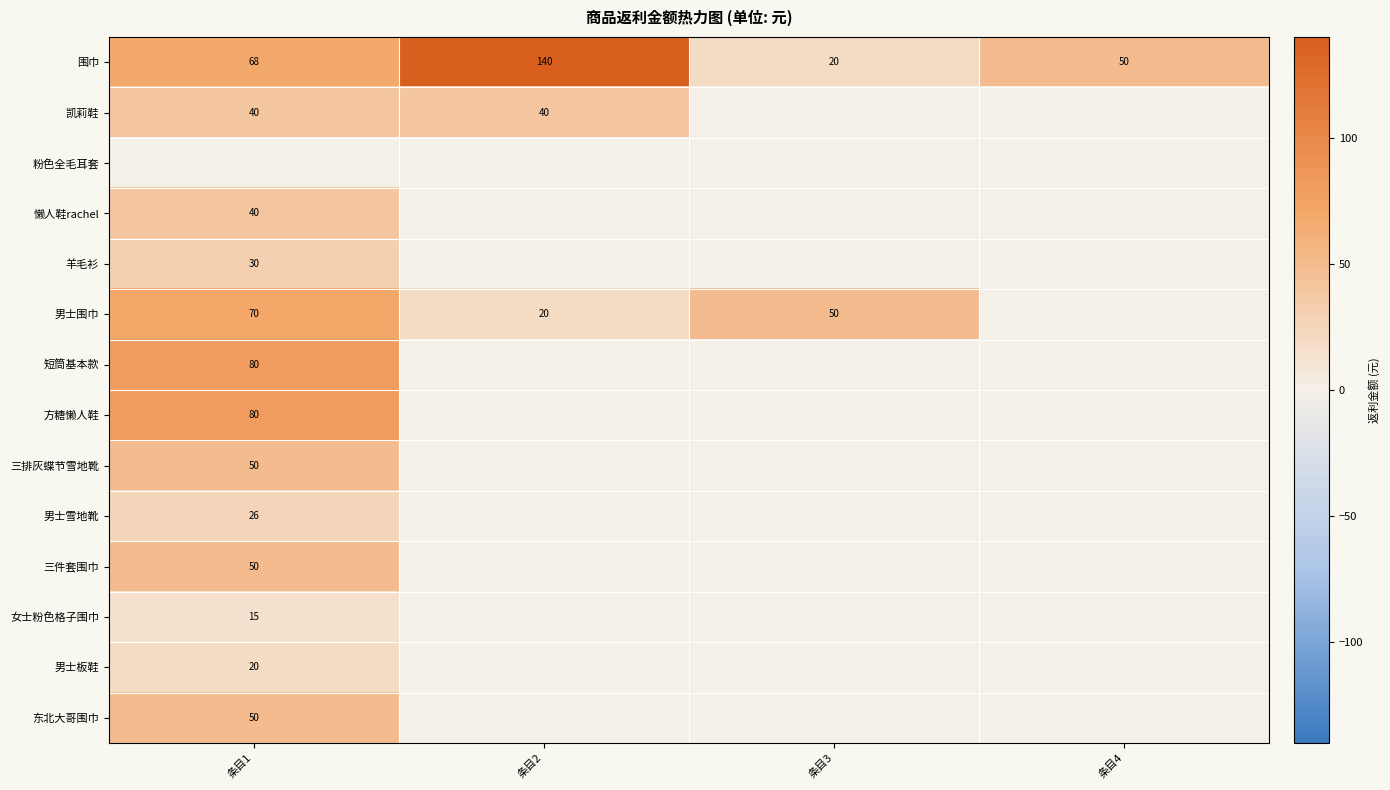

The value of 三件套围巾 at 条目3 is -22. True or false?

False